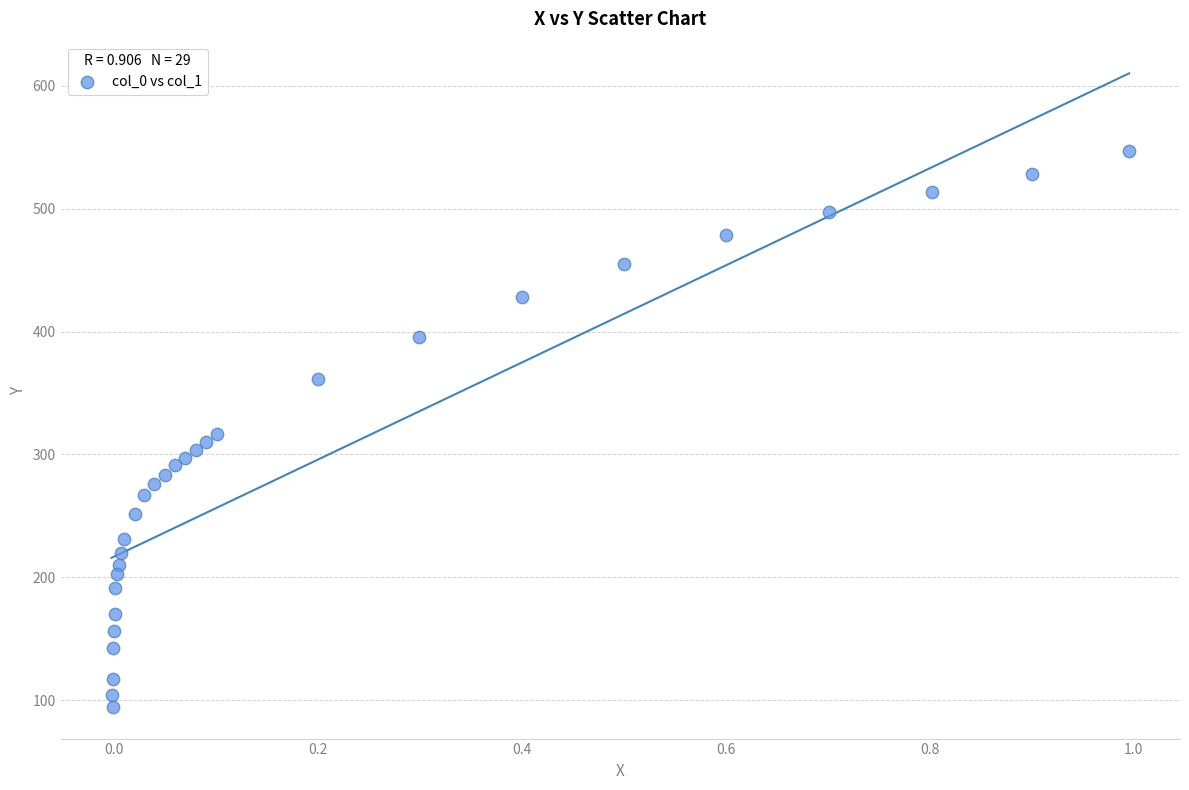

What is the range of X values (max minus min)?

1.0